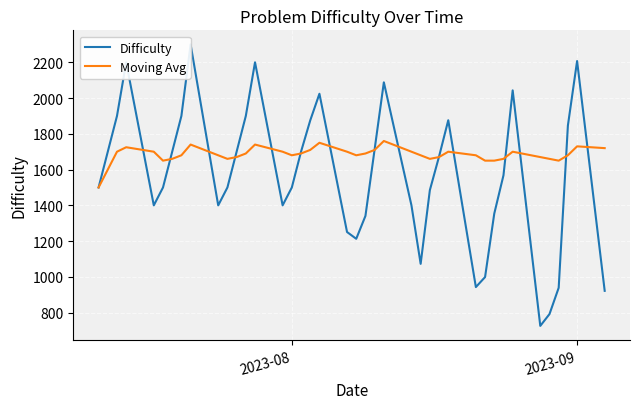

What is the maximum value shown in the chart?

2300